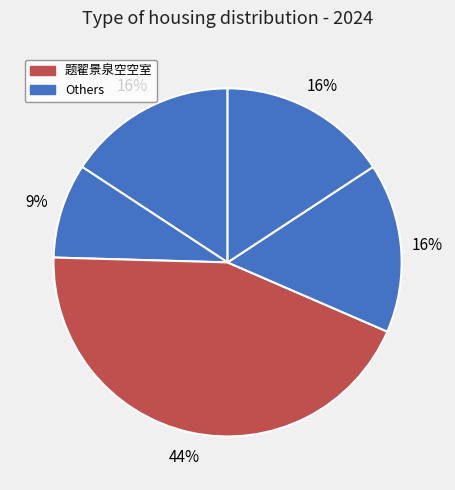

To the nearest percent, what is the difference between the largest and smallest slice percentages?

35%